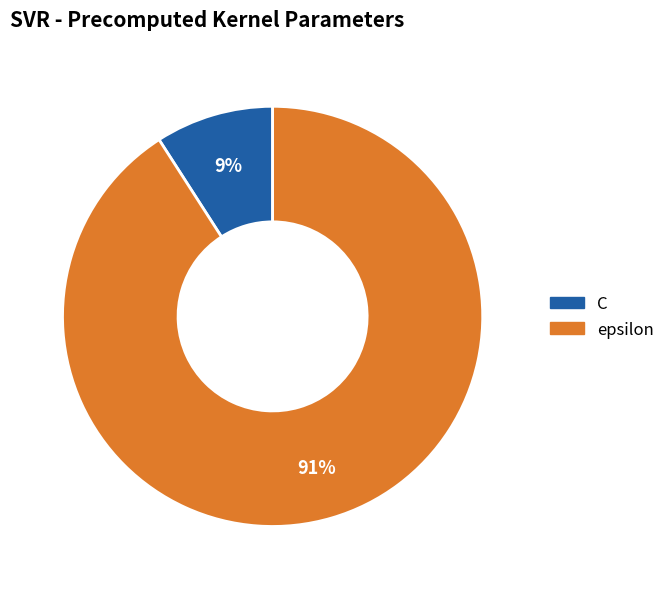

Is epsilon the majority of the pie?

Yes